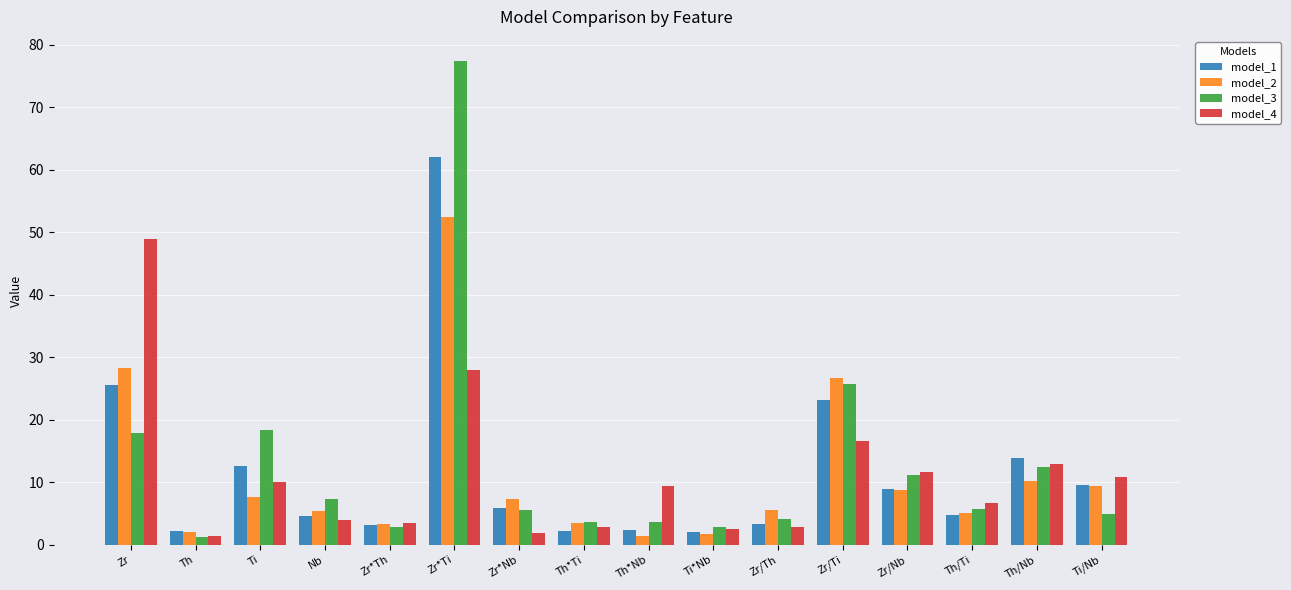

Which category has the highest value across all series?

Zr*Ti